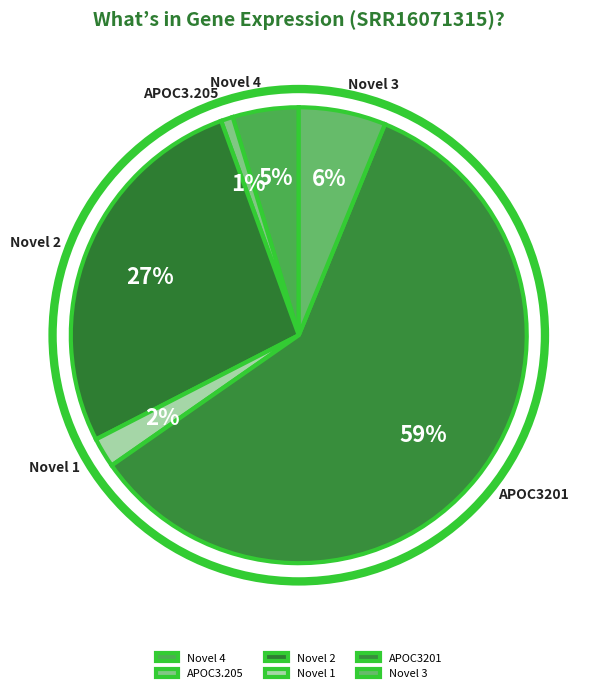

True or false: APOC3201 accounts for 49% of the total.

False